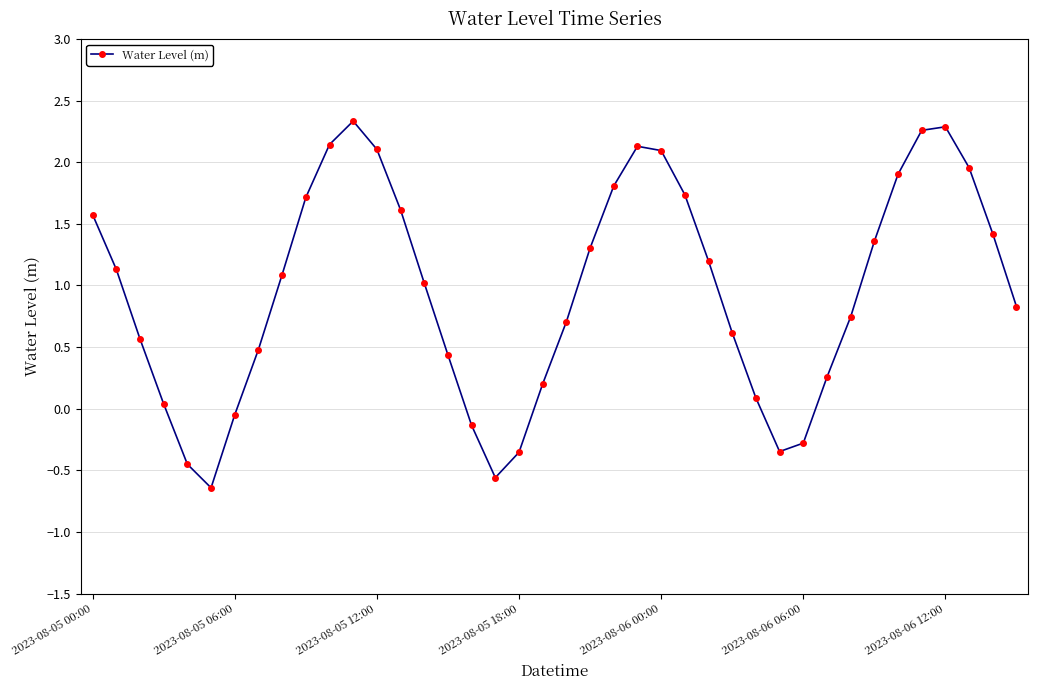

What is the difference between the maximum and minimum values?

3.0